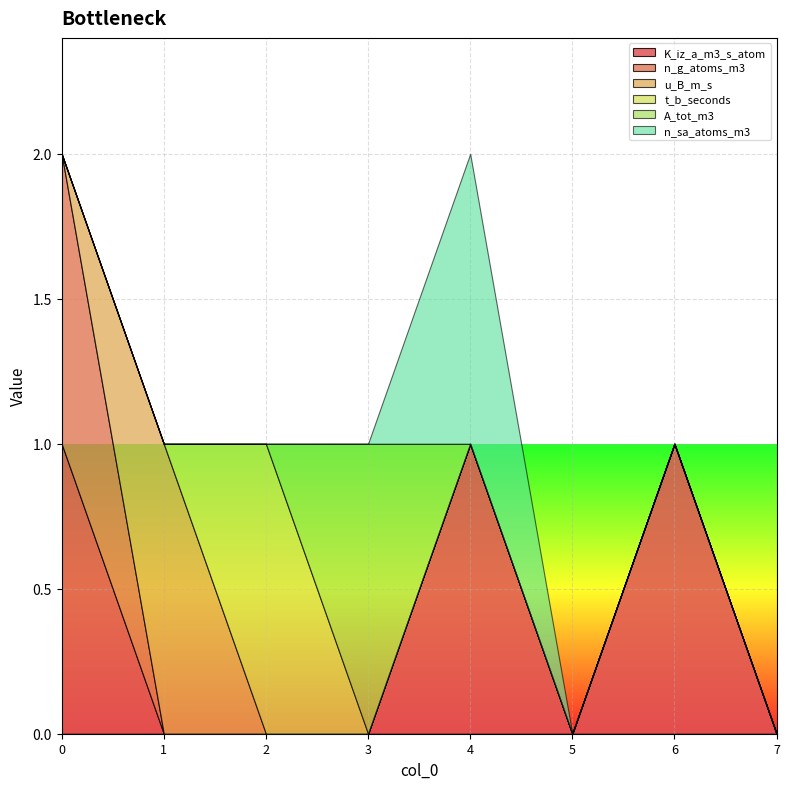

Count the number of categories in the chart.

8